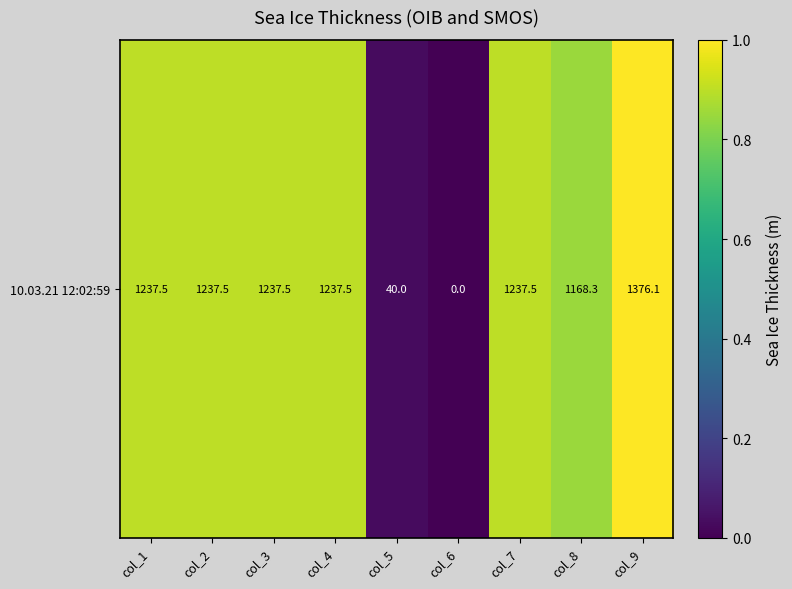

The value at col_7 is 0.9. True or false?

True